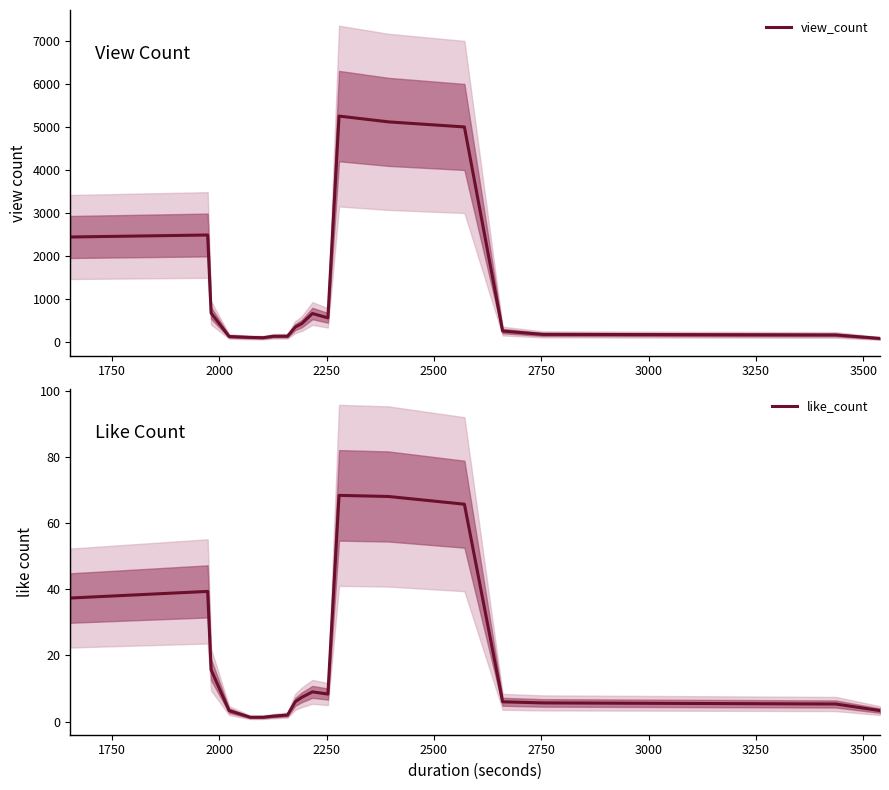

What is the smallest value displayed?

1.3